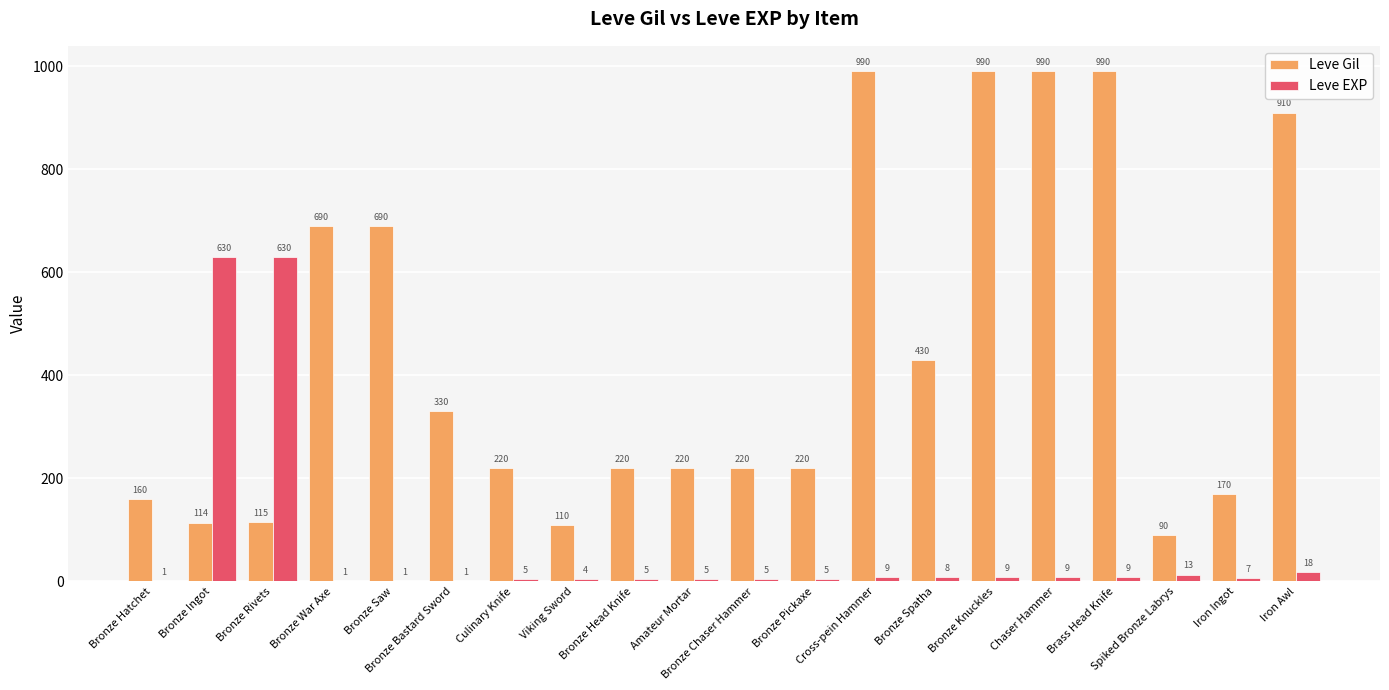

What is the highest value of the Leve Gil series?

990